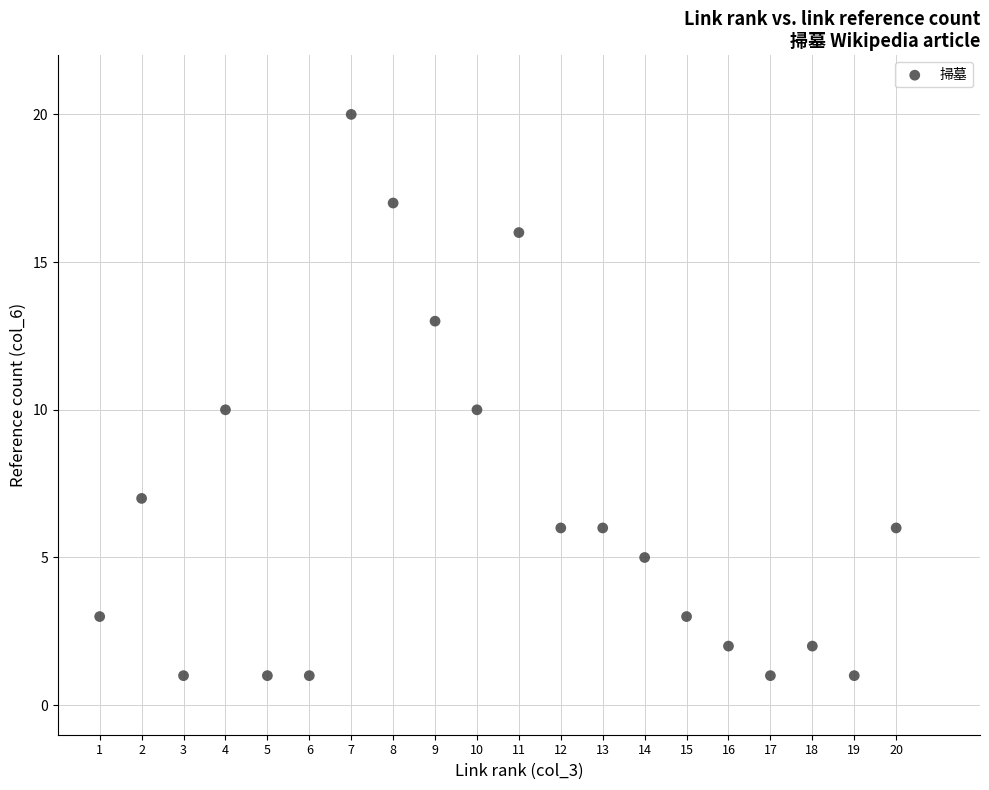

What is the range of X values (max minus min)?

19